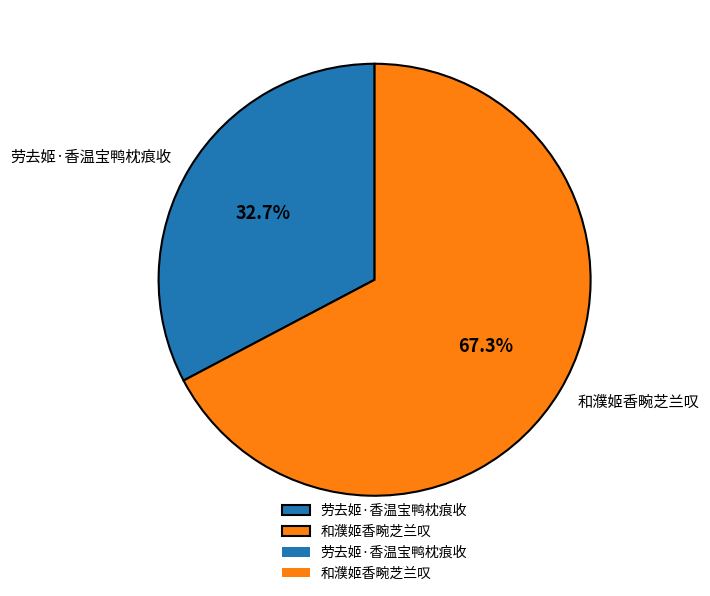

To the nearest percent, what percentage of the pie is 劳去姬·香温宝鸭枕痕收?

33%